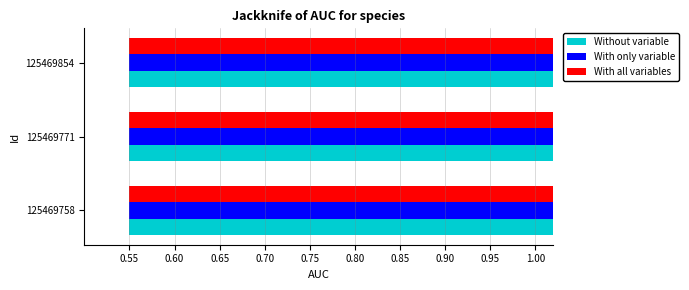

True or false: With only variable has a value of 0.4 at 125469758.

False